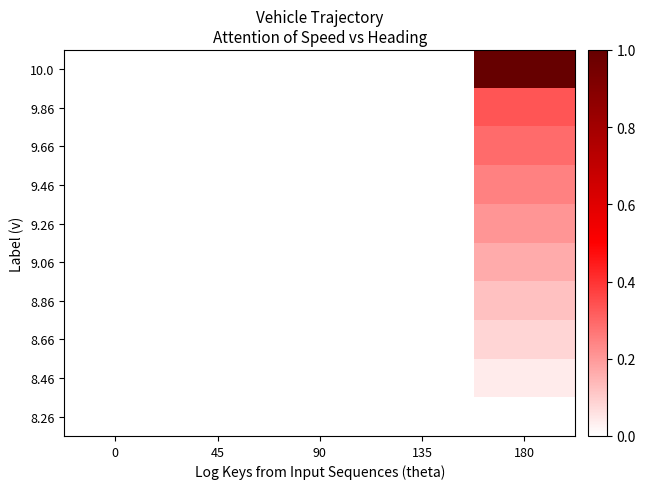

The value of 9.86 at 180 is 0.5. True or false?

False